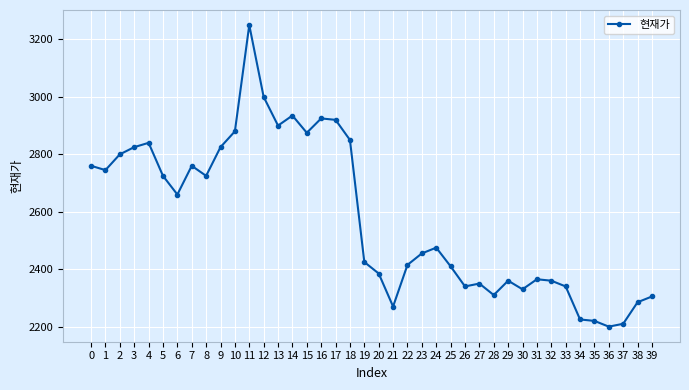

Count the number of data series in this chart.

1